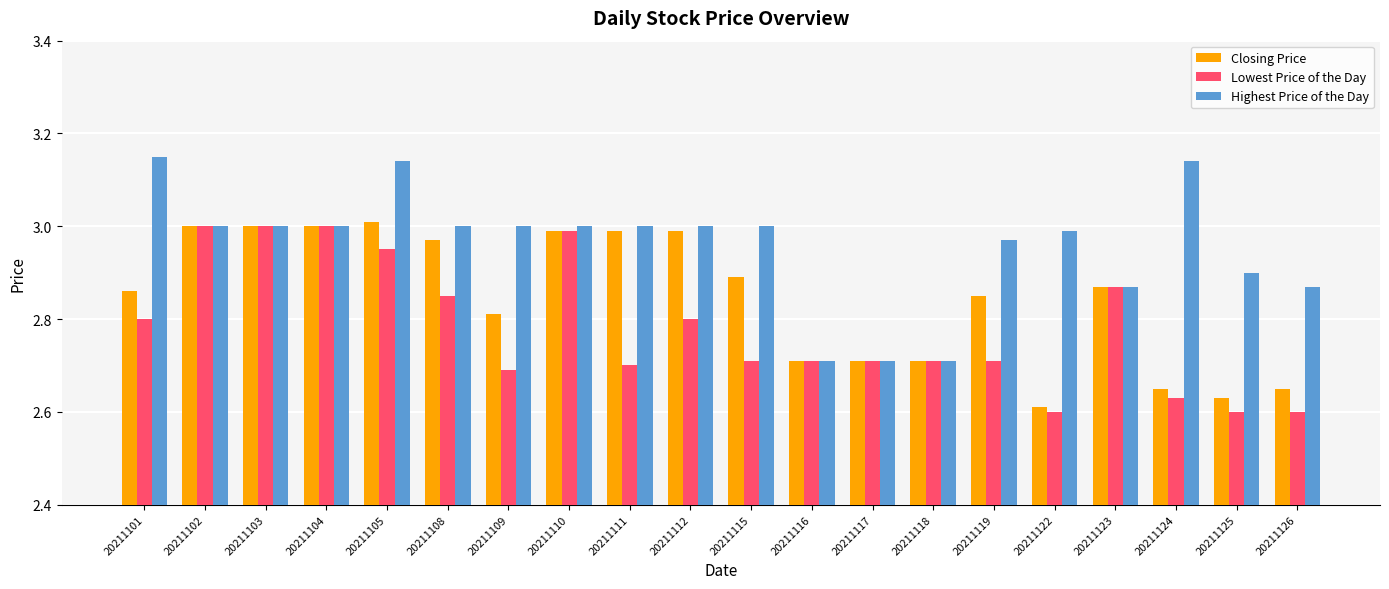

What is the difference between the maximum and minimum values in the Lowest Price of the Day series?

0.4